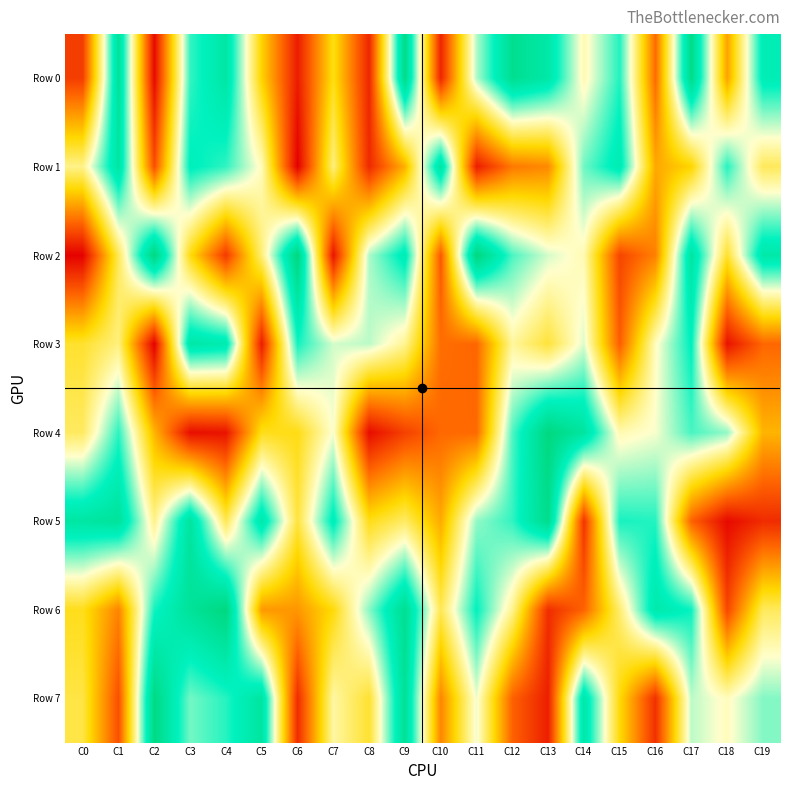

Count the number of data series in this chart.

8